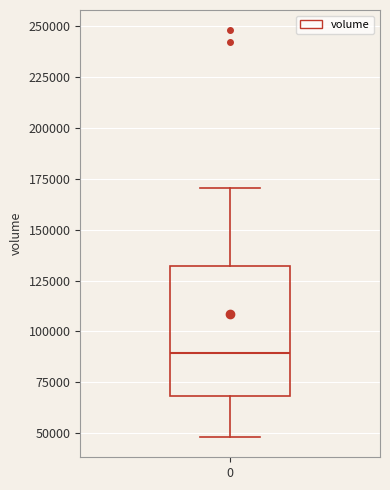

Where does the median line of the box at x = 0 sit on the y-axis? The values are not printed on the chart, so give them approximately, as read against the axis.

90000